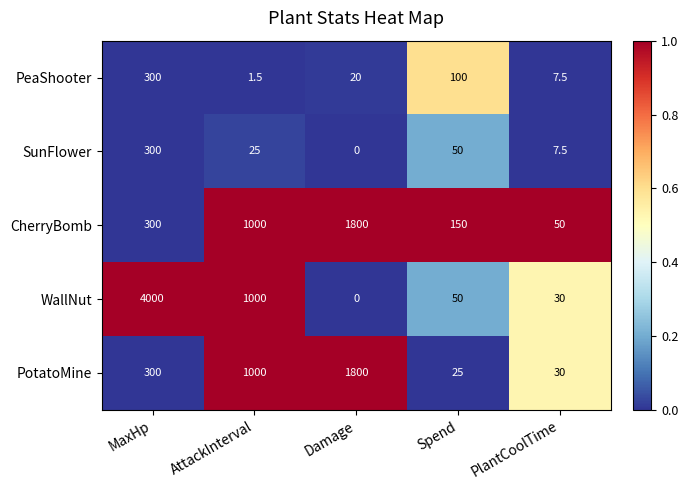

Which label corresponds to the smallest value in the chart?

Damage